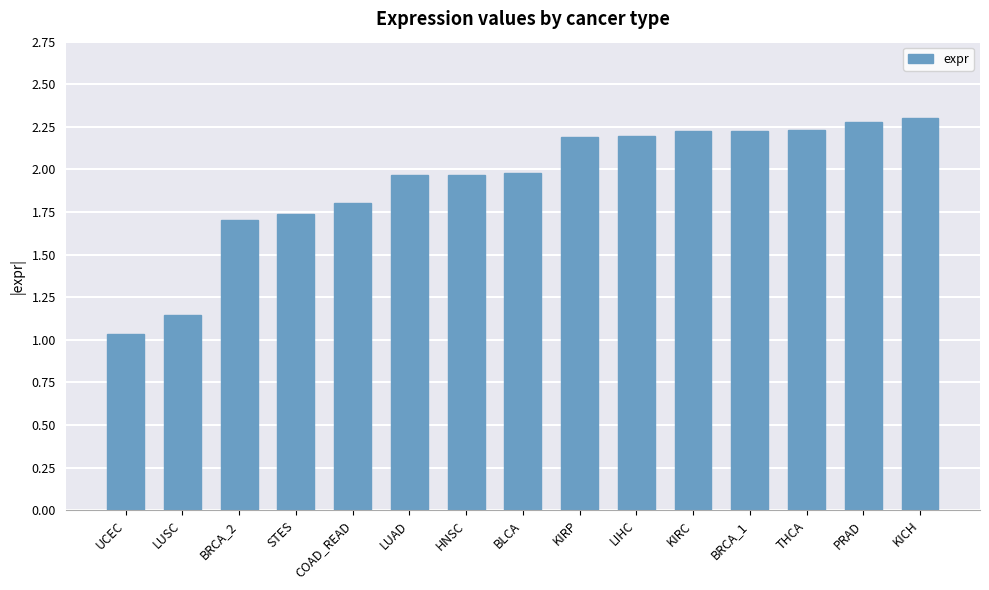

Between KIRP and LUAD, which is larger?

KIRP